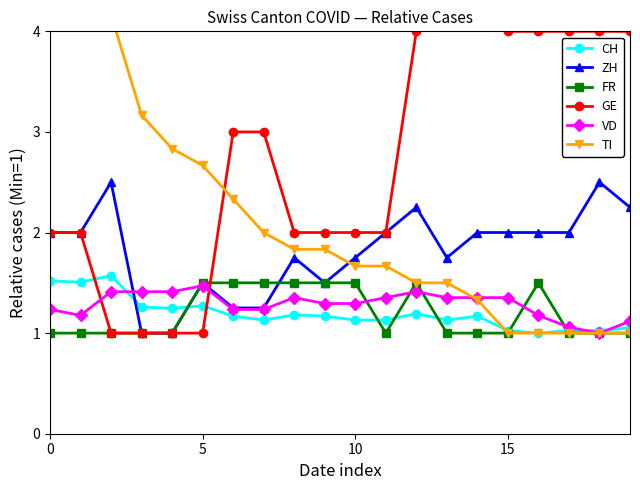

What are all the series names shown in the legend?

CH, ZH, FR, GE, VD, TI